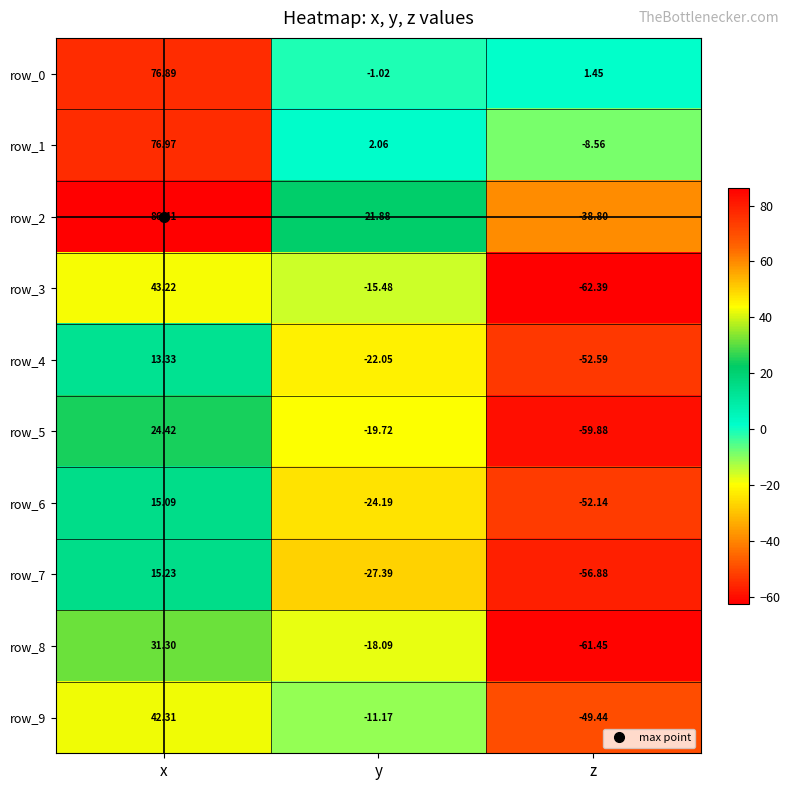

Is it true that row_1 equals 77.0 at x?

True